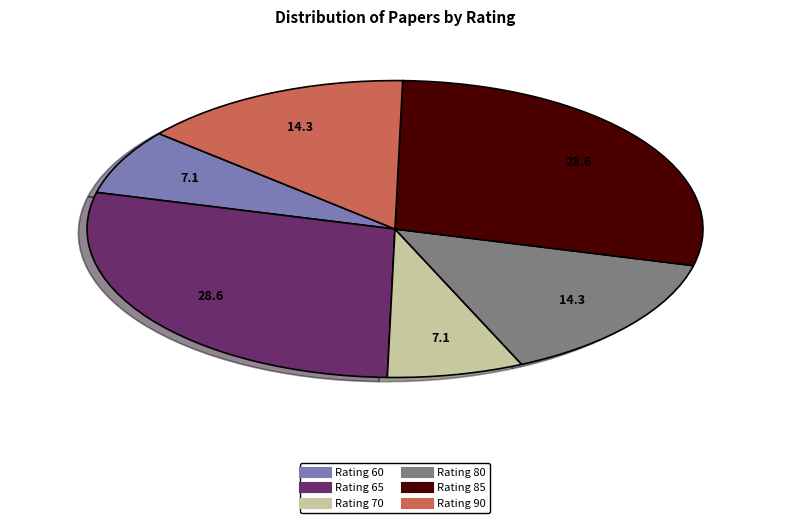

How many slices are in this pie chart?

6